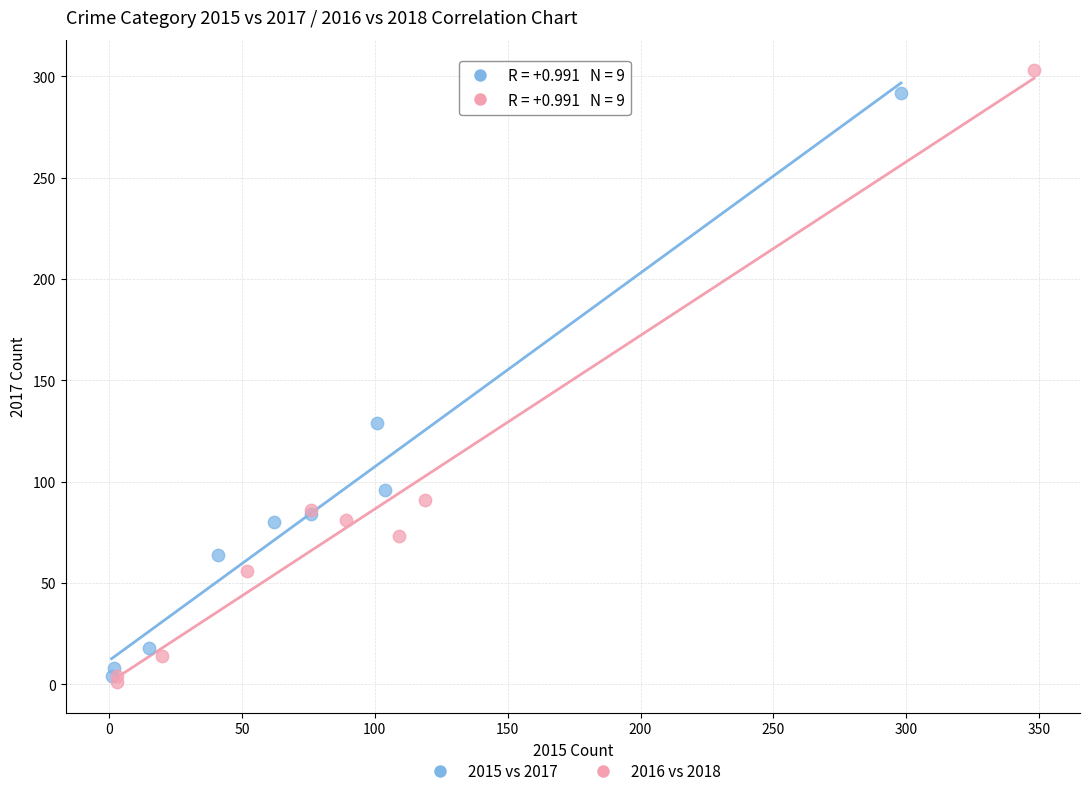

Which series has the largest Y range (max minus min)?

2016 vs 2018